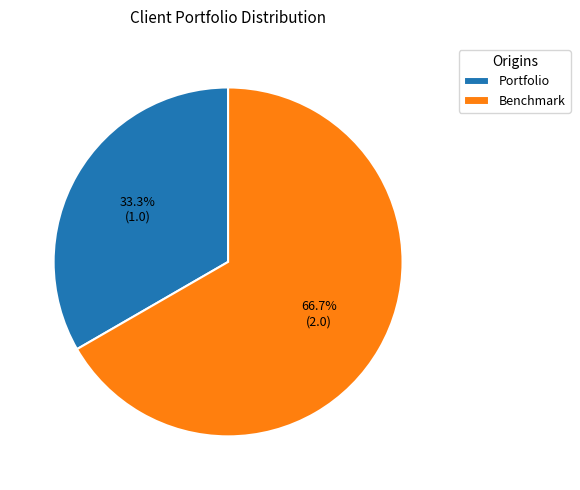

Approximately how many times larger is the value at Portfolio compared to Benchmark?

0.5